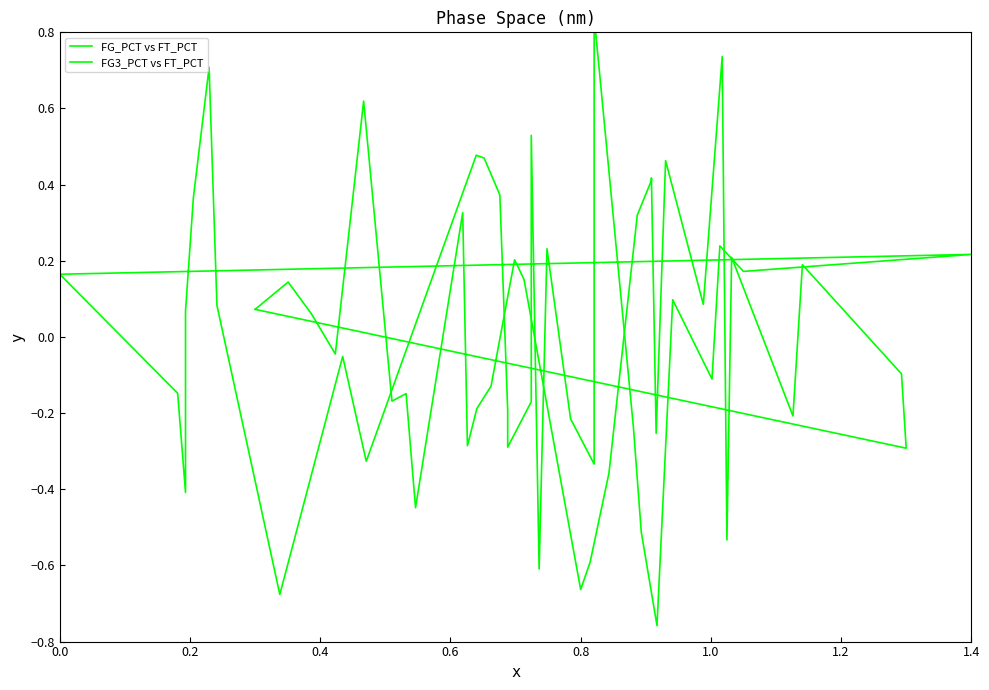

Where do FG3_PCT vs FT_PCT and FG_PCT vs FT_PCT first cross each other?

0.0 and 0.2